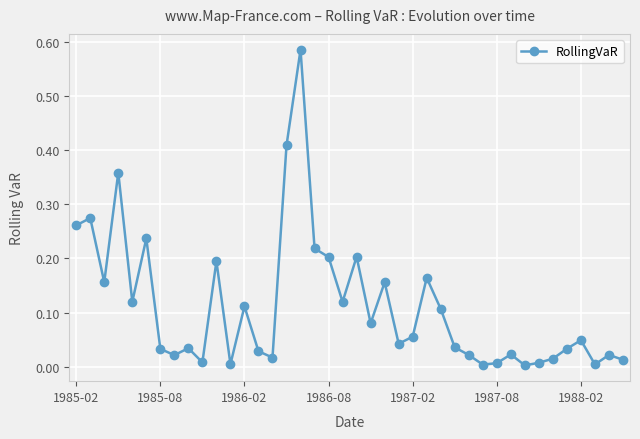

What is the sum of all values?

4.4